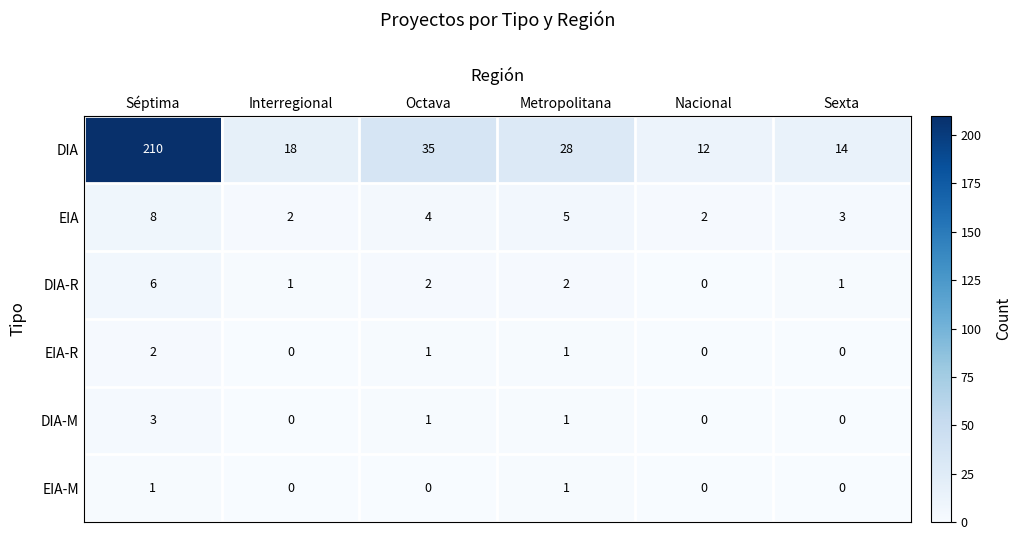

What is the difference between the DIA-R values at Séptima and Metropolitana?

4